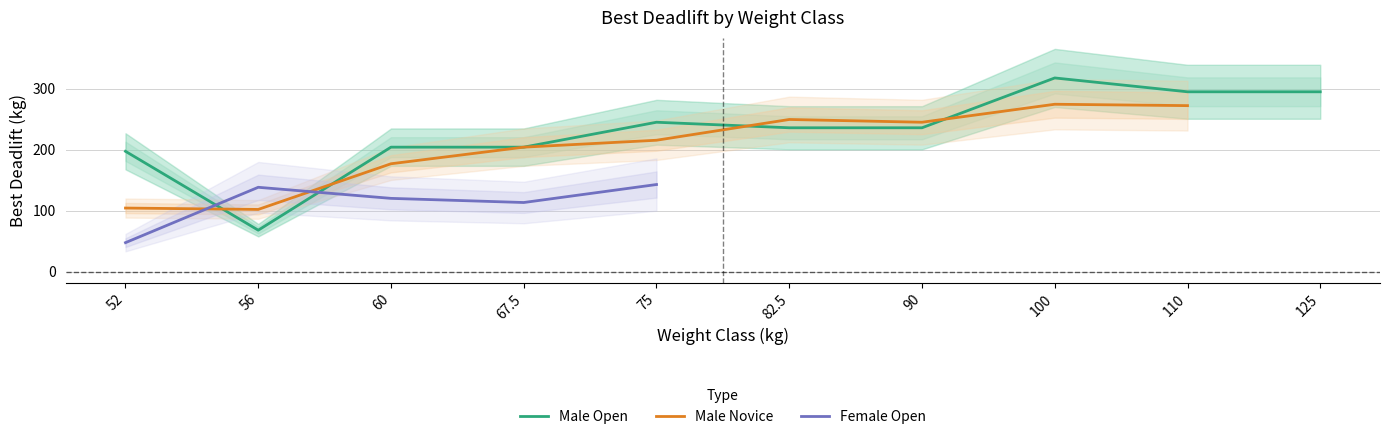

Is it true that Male Open equals 41.3 at 56?

False